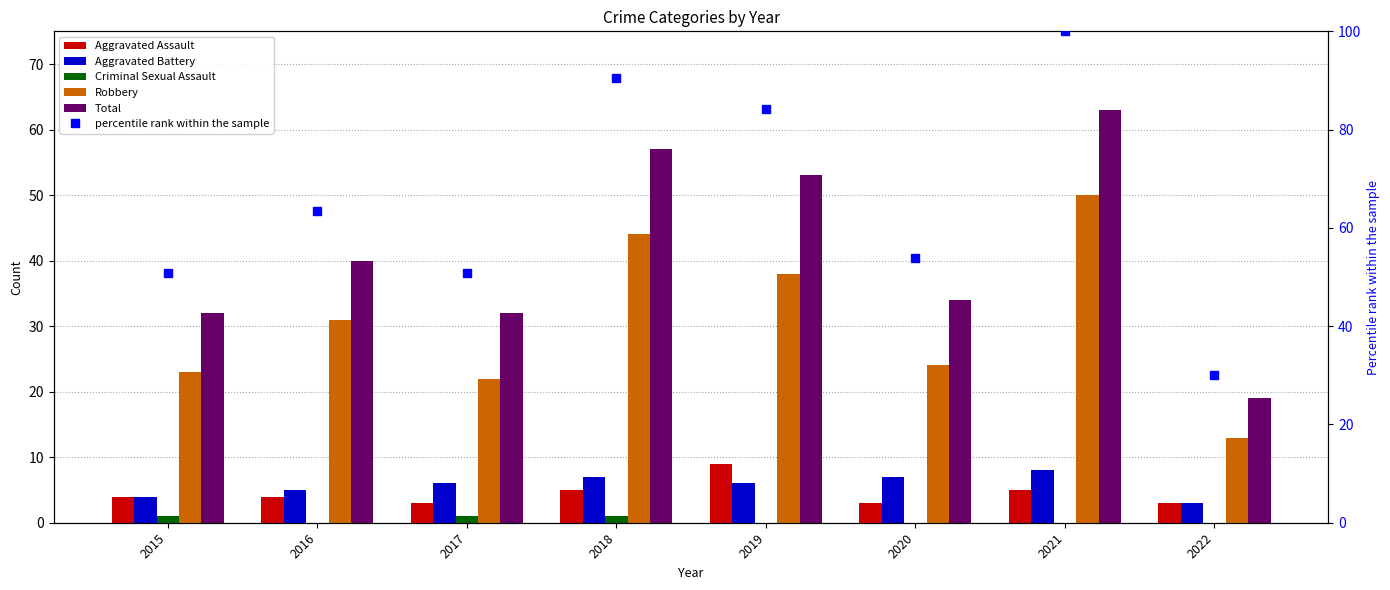

What is the difference between the maximum and minimum values in the Criminal Sexual Assault series?

1.0